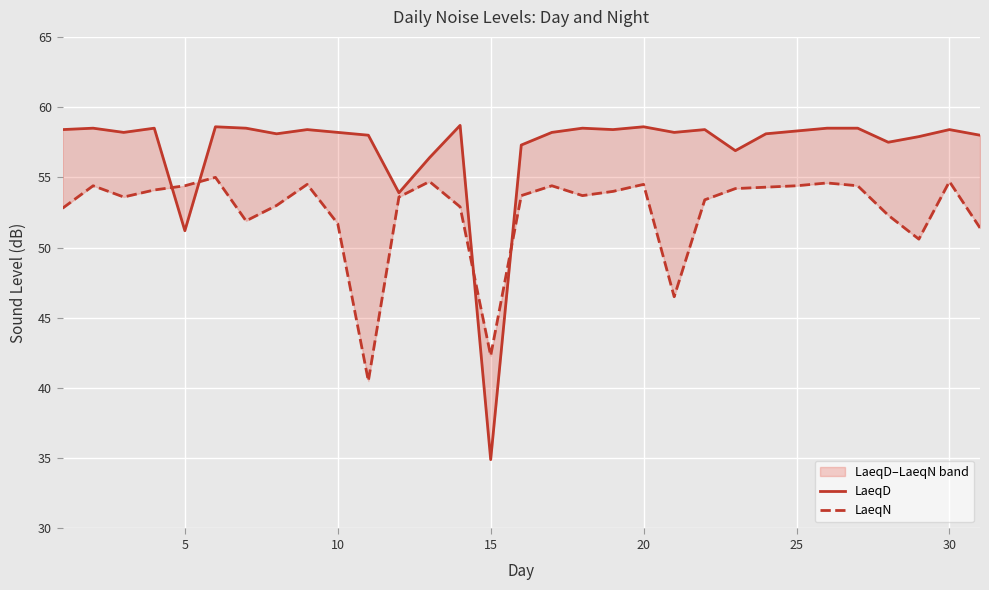

In LaeqN, how many points are higher than both neighbors (excluding endpoints)?

8